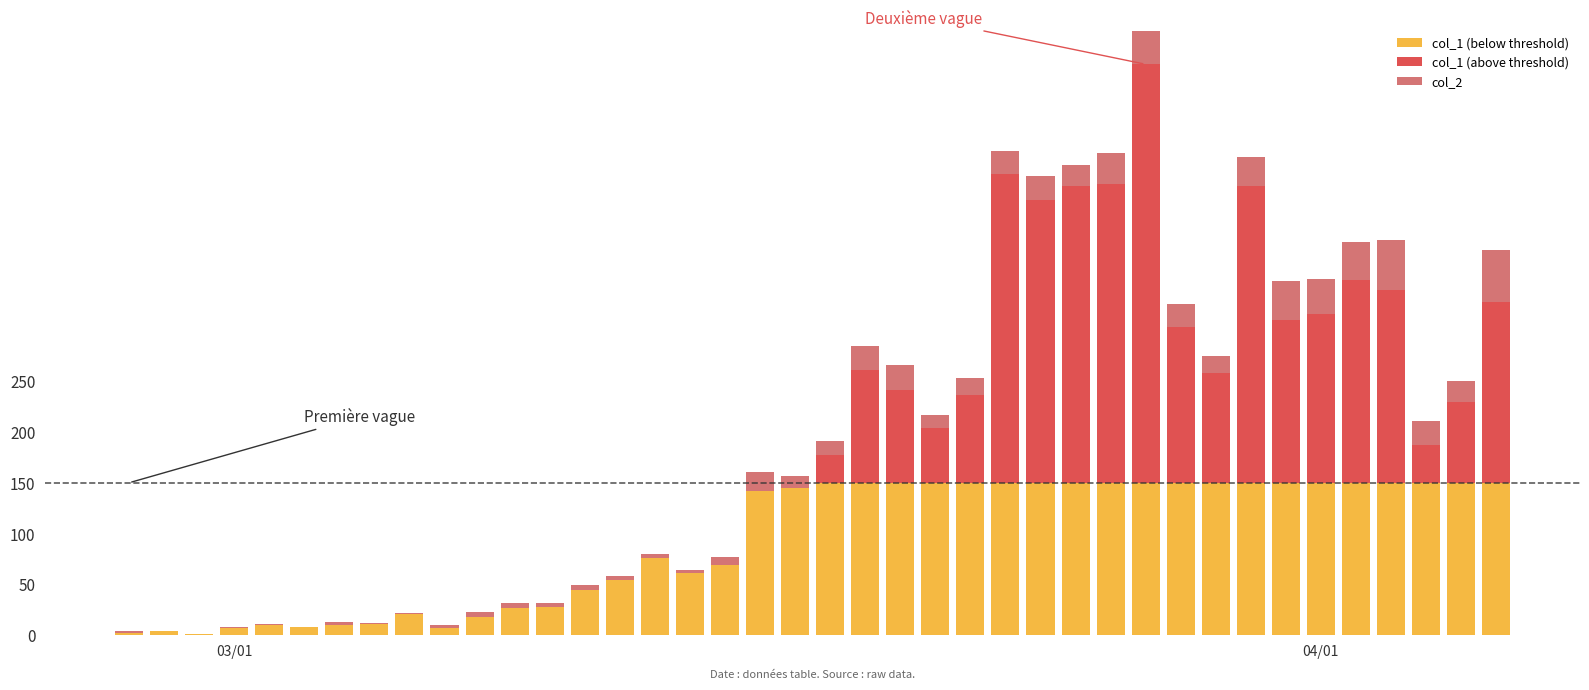

Count the number of categories in the chart.

40